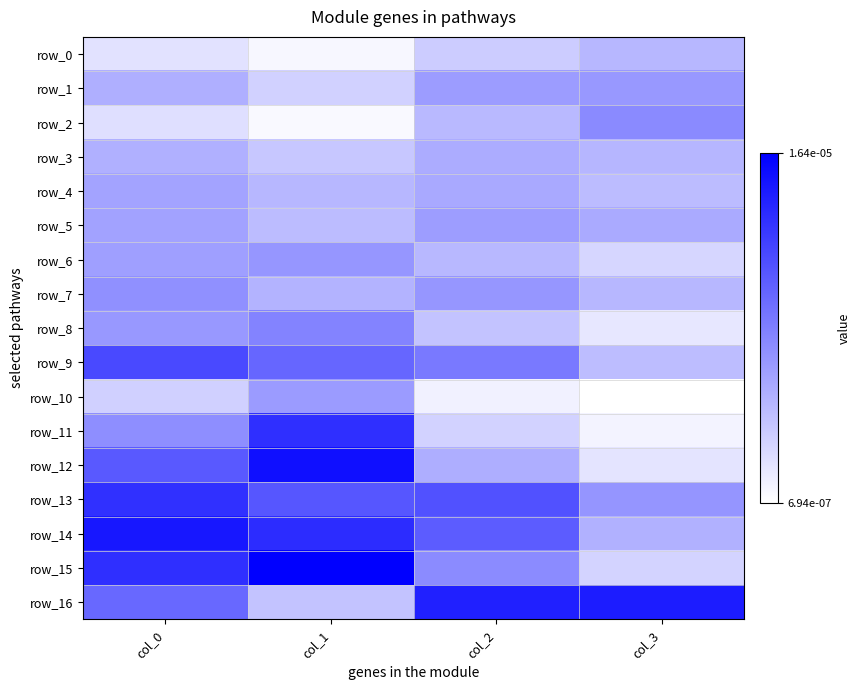

Which series changed the most between col_0 and col_2?

row_15